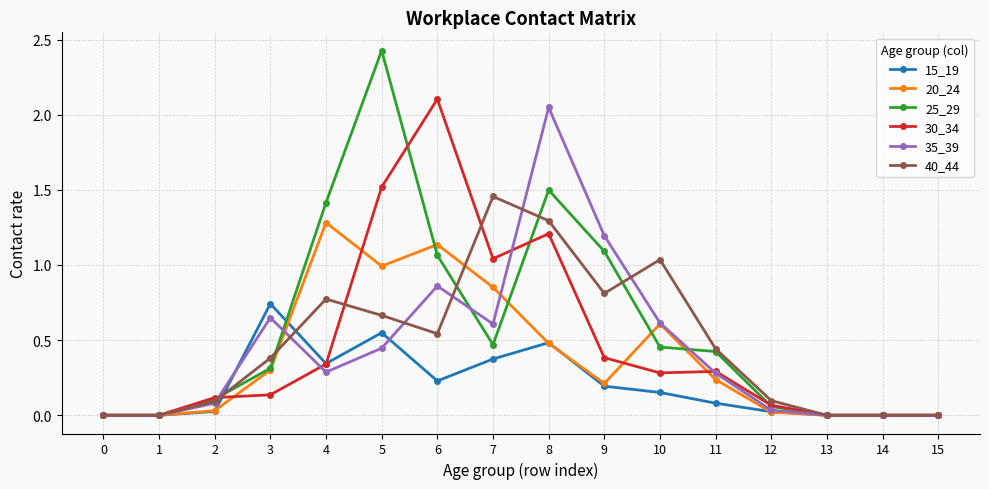

At which category is the sum across all series the highest?

8